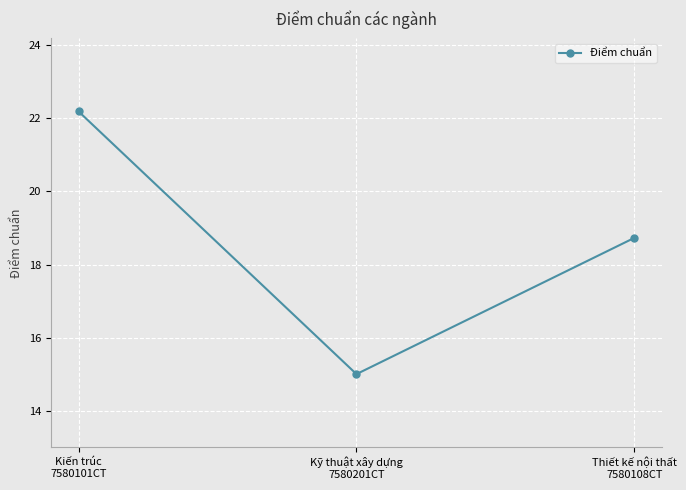

Which has a higher value, Kiến trúc
7580101CT or Kỹ thuật xây dựng
7580201CT?

Kiến trúc
7580101CT